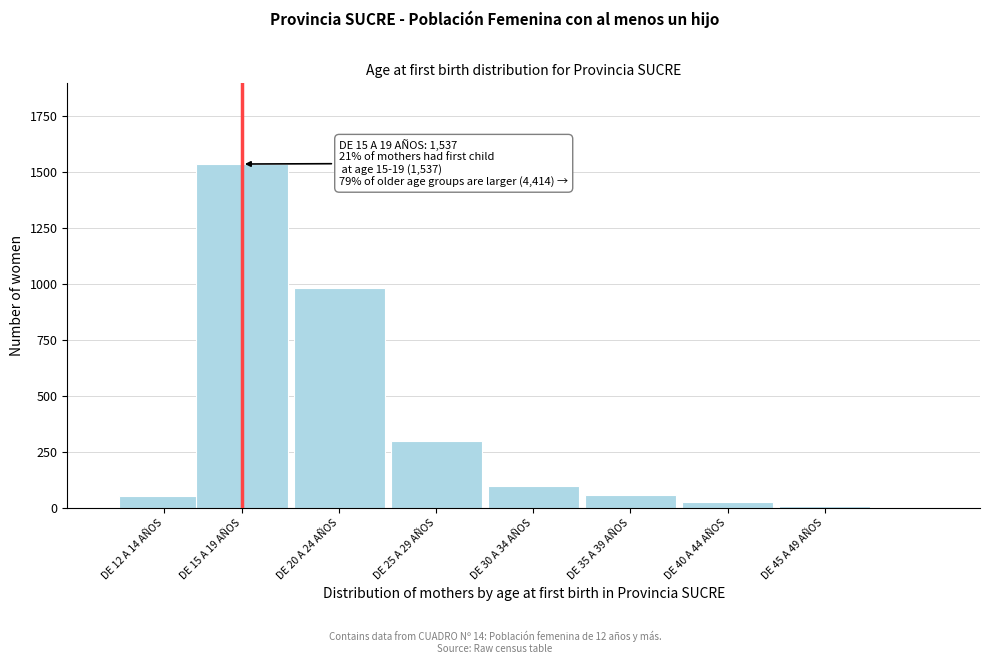

At which label is the value closest to 771?

DE 20 A 24 AÑOS